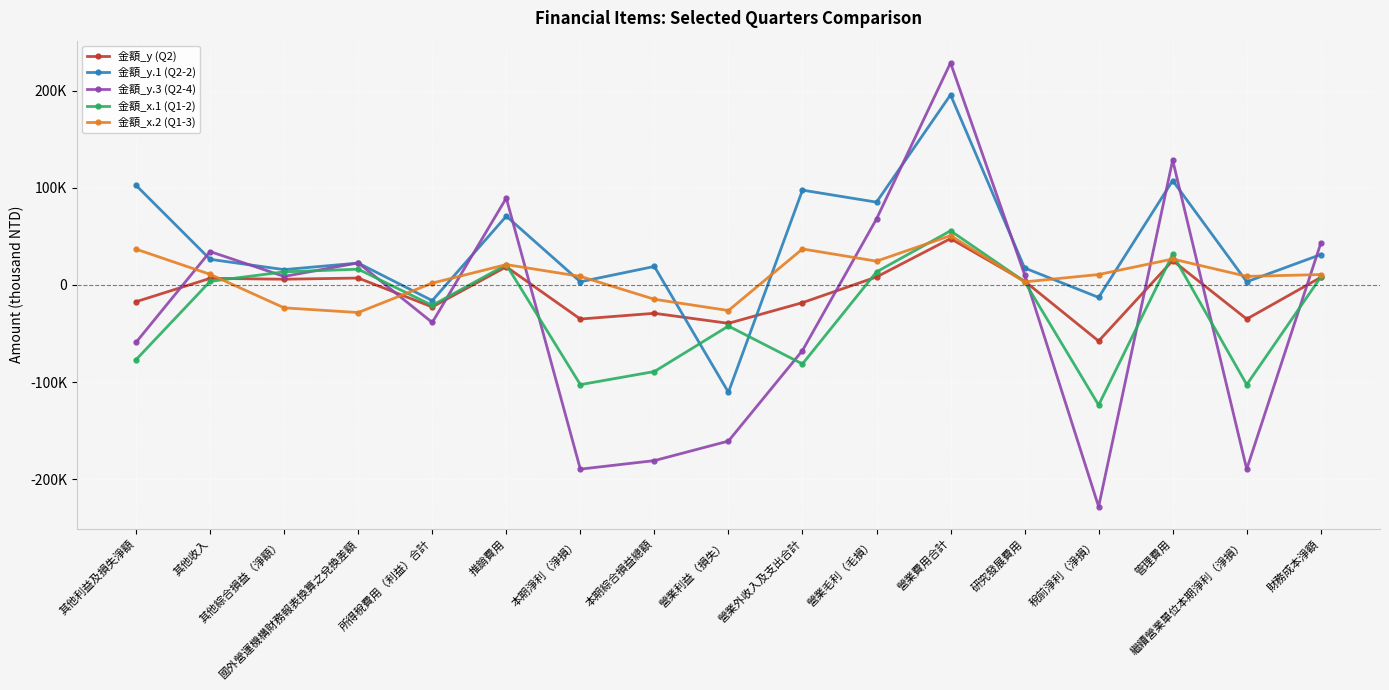

The value of 金額_y.3 (Q2-4) at 營業外收入及支出合計 is -67502. True or false?

True